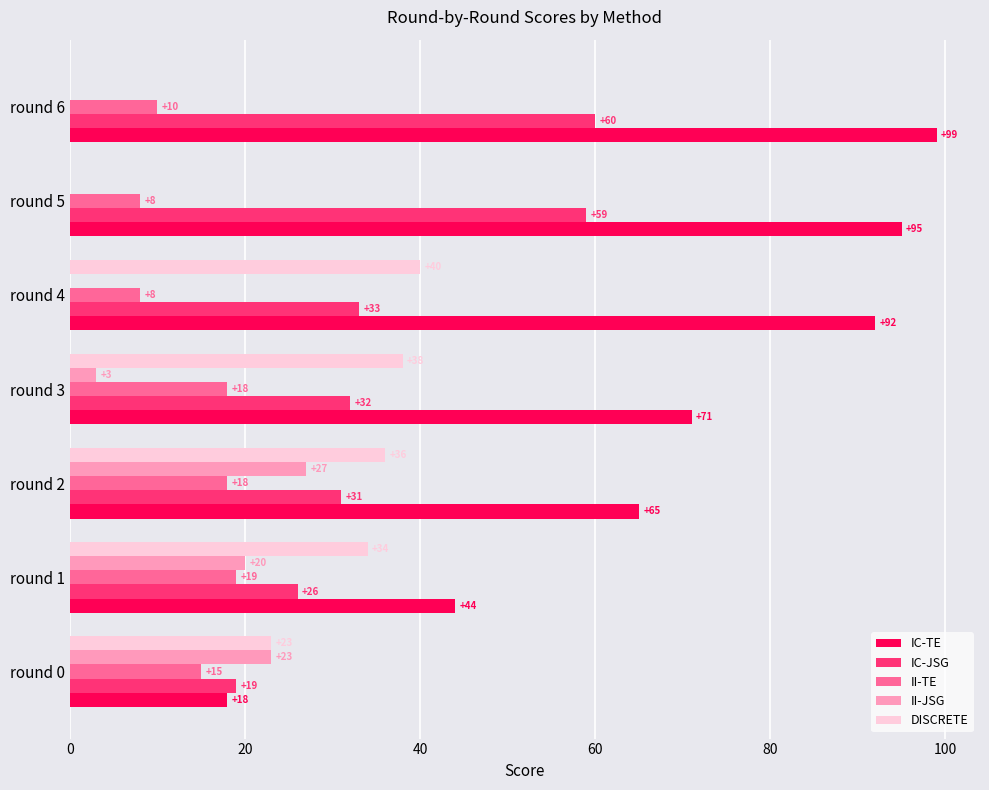

What is the sum of the IC-JSG values at round 2 and round 1?

57